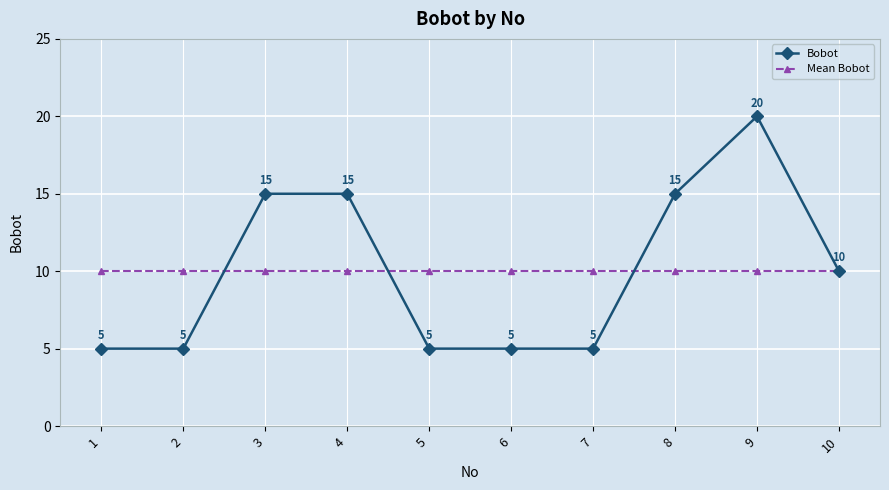

What is the spread (max minus min) of values at 2?

5